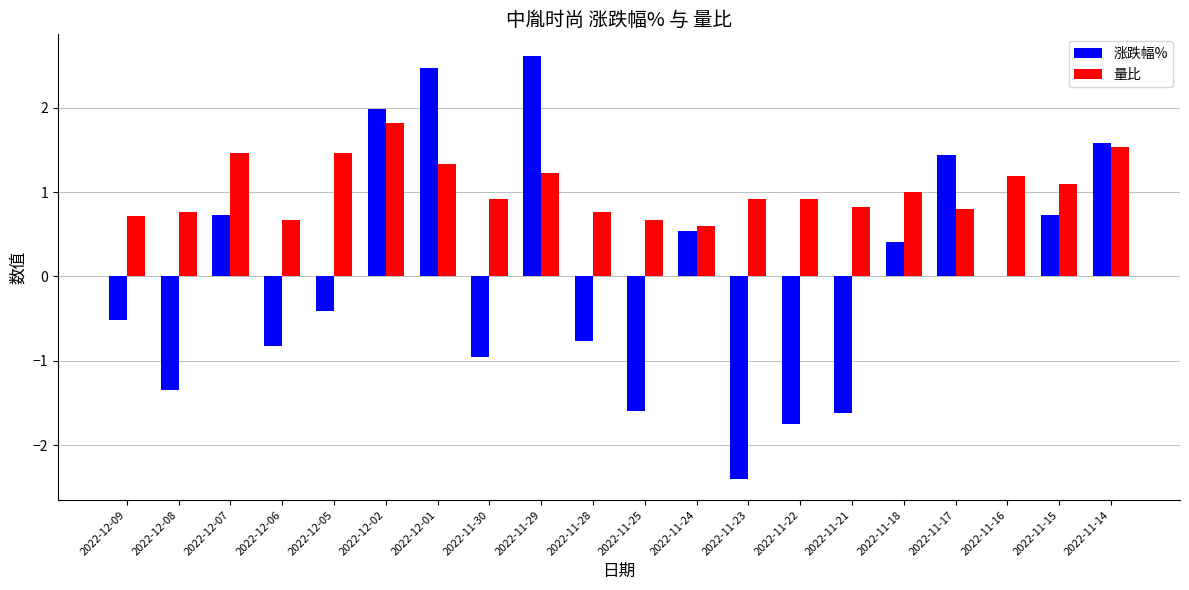

At which category does the chart reach its peak across all series?

2022-11-29